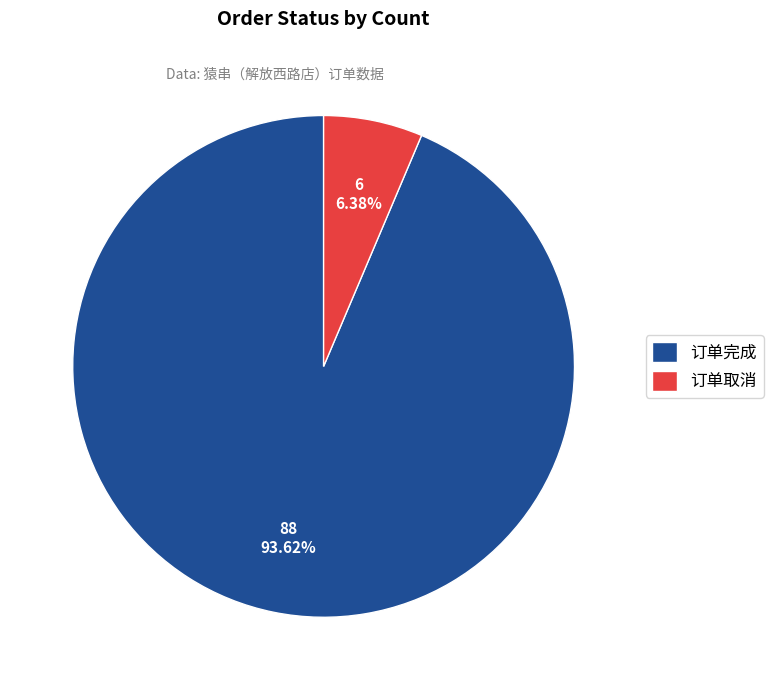

How many segments does this pie chart have?

2